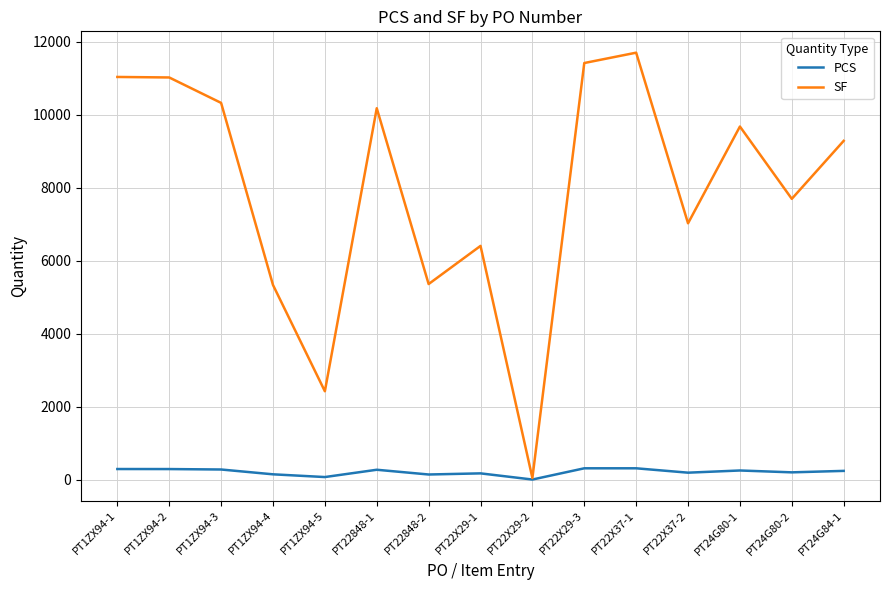

What is the maximum value shown in the chart?

11702.5